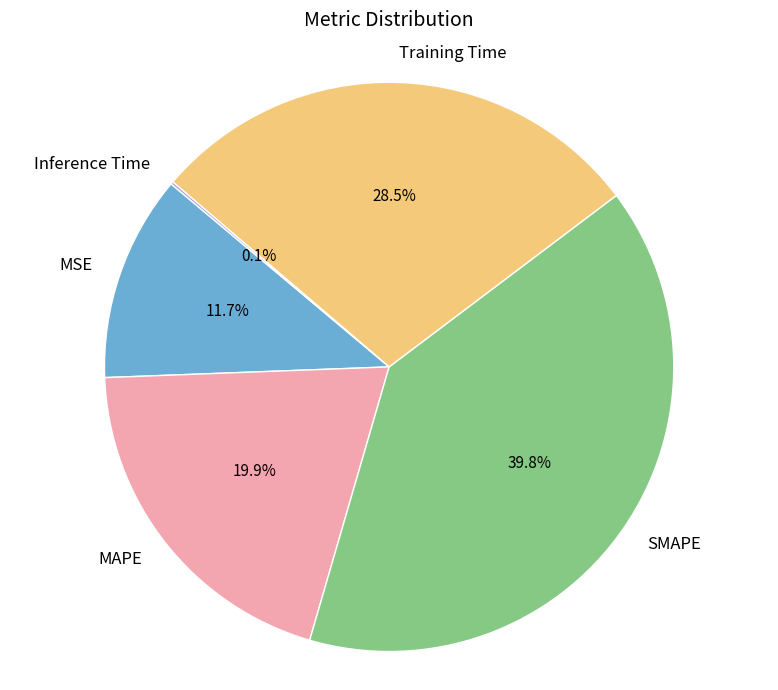

The SMAPE slice represents 31% of the pie. True or false?

False